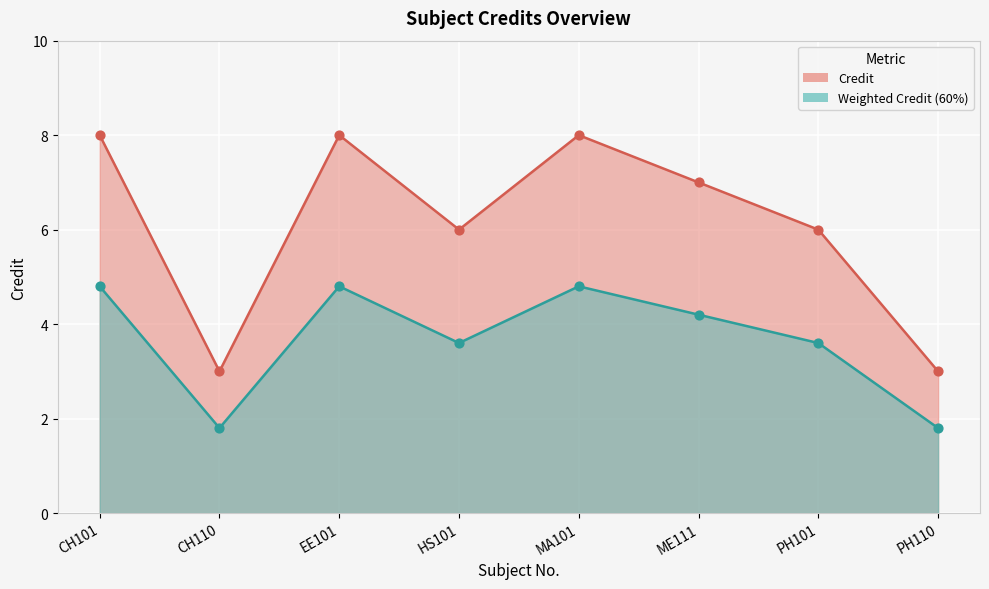

What is the ratio of the value at ME111 to the value at CH101?

0.9